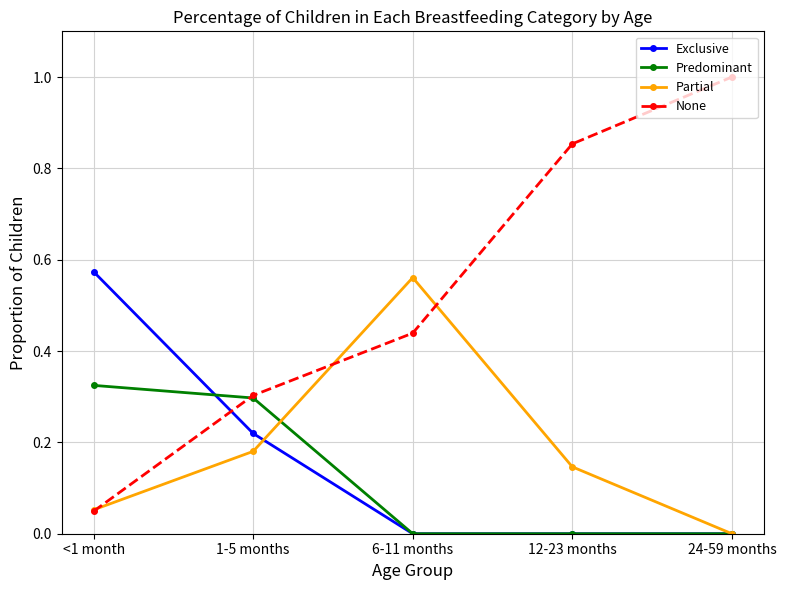

Between 1-5 months and 24-59 months, which series saw the biggest shift?

None